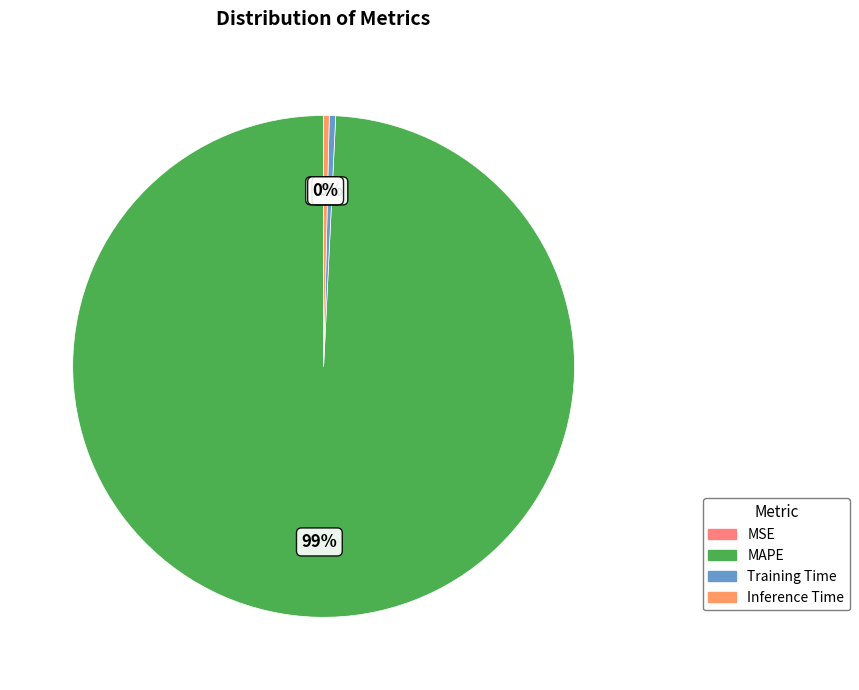

Is there any slice that represents more than half of the pie?

Yes